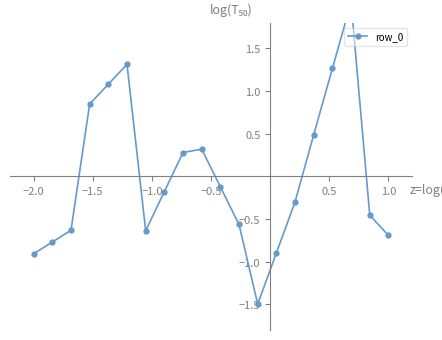

How many interior local valleys (lower than both neighbors) does the data have?

2